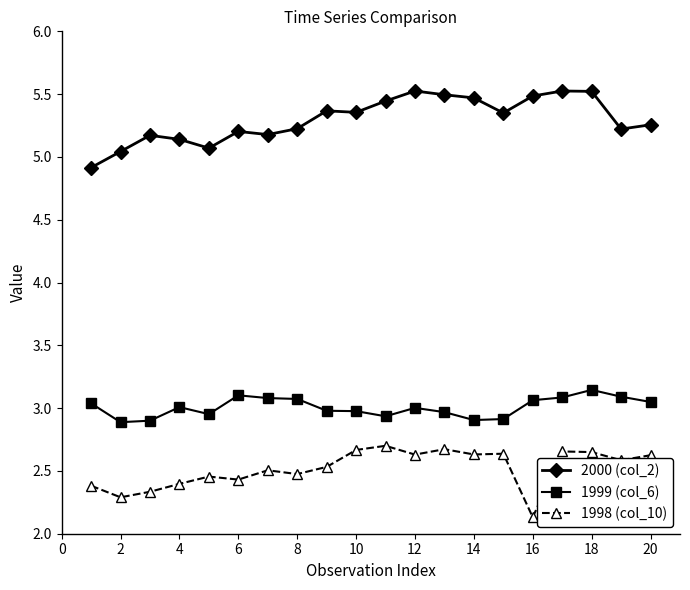

Count the number of categories in the chart.

20